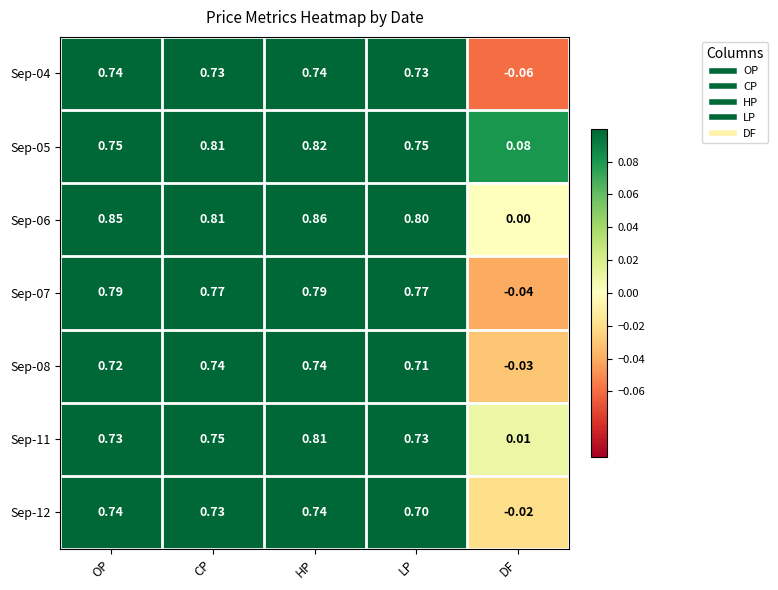

At which category does the chart reach its peak across all series?

HP